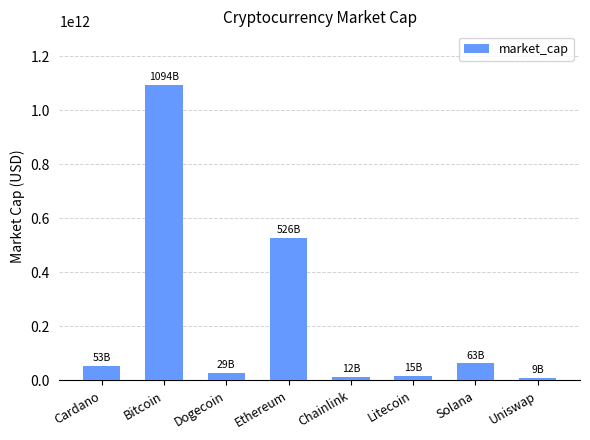

Which category has the highest value across all series?

Bitcoin